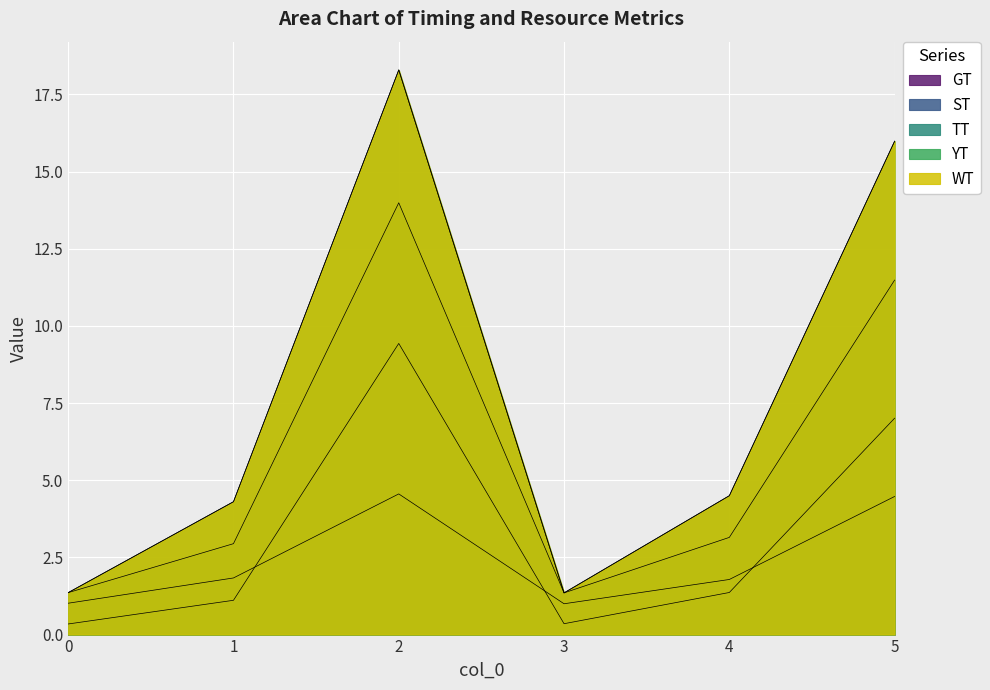

What is the difference between the second highest and second lowest values in the ST series?

6.7